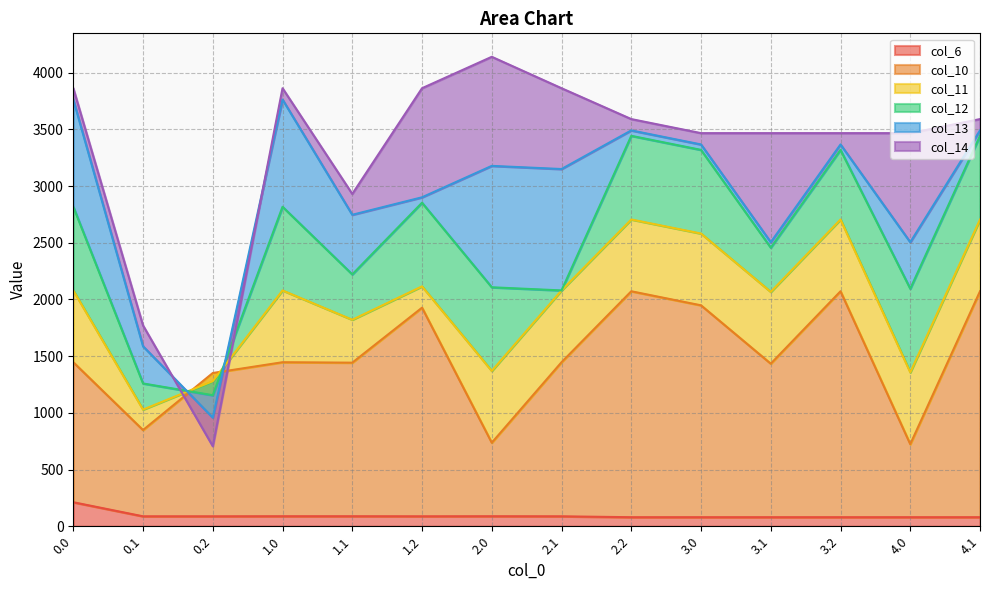

Reading right to left, what are all the values shown in this chart?

col_6: 4.1=79.6	4.0=79.6	3.2=79.6	3.1=79.6	3.0=79.6	2.2=79.6	2.1=87.5	2.0=88.1	1.2=87.5	1.1=88.1	1.0=88.1	0.2=87.5	0.1=87.5	0.0=211.7
col_10: 4.1=2071.8	4.0=723.7	3.2=2071.8	3.1=1433.4	3.0=1947.9	2.2=2071.8	2.1=1446.2	2.0=736.4	1.2=1927.2	1.1=1442.3	1.0=1446.2	0.2=1351.2	0.1=848.3	0.0=1446.2
col_11: 4.1=2704.9	4.0=1356.9	3.2=2704.9	3.1=2066.6	3.0=2581.0	2.2=2704.9	2.1=2079.3	2.0=1369.6	1.2=2115.1	1.1=1820.8	1.0=2079.3	0.2=1279.3	0.1=1028.8	0.0=2079.3
col_12: 4.1=3442.4	4.0=2094.4	3.2=3318.5	3.1=2456.6	3.0=3318.5	2.2=3442.4	2.1=2079.3	2.0=2107.1	1.2=2852.6	1.1=2220.7	1.0=2816.8	0.2=1155.1	0.1=1259.0	0.0=2816.8
col_13: 4.1=3490.2	4.0=2504.4	3.2=3366.3	3.1=2504.4	3.0=3366.3	2.2=3490.2	2.1=3149.7	2.0=3177.5	1.2=2900.4	1.1=2746.4	1.0=3762.3	0.2=957.3	0.1=1586.7	0.0=3762.3
col_14: 4.1=3590.1	4.0=3466.2	3.2=3466.2	3.1=3466.2	3.0=3466.2	2.2=3590.1	2.1=3862.2	2.0=4139.2	1.2=3862.2	1.1=2930.1	1.0=3862.2	0.2=705.5	0.1=1770.4	0.0=3862.2